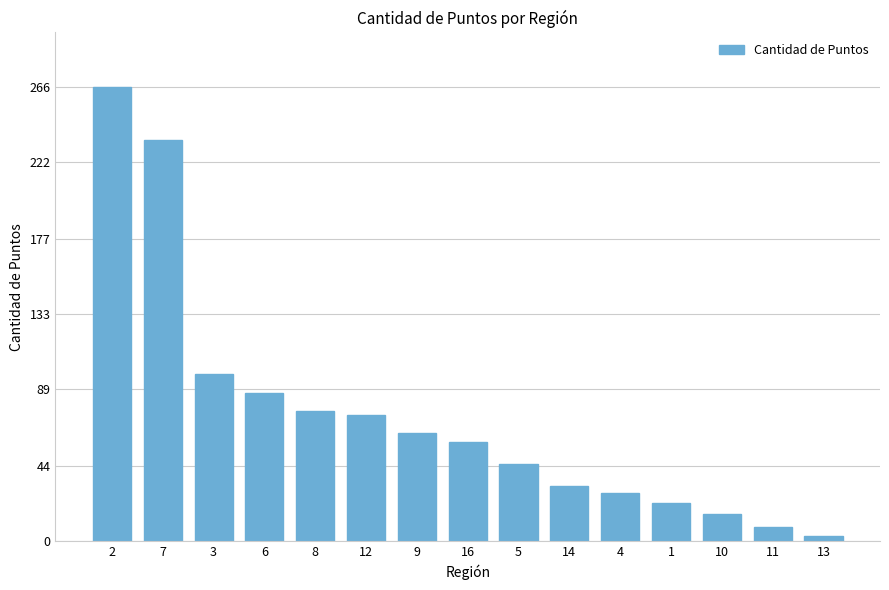

What is the maximum value shown in the chart?

266